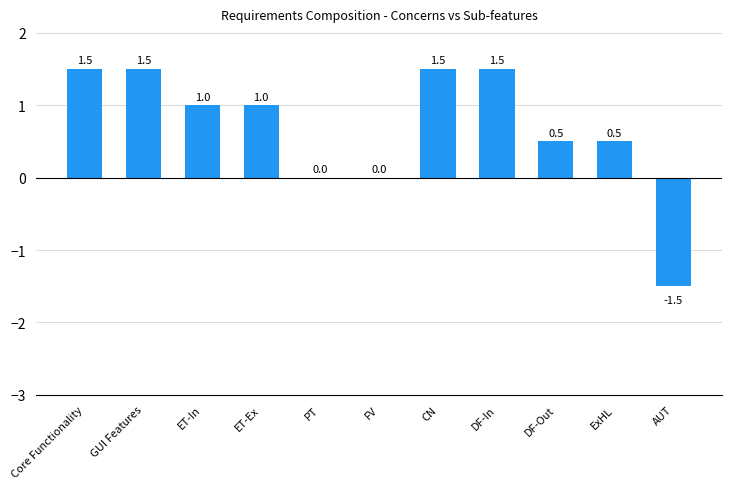

How many distinct data groups are displayed?

1